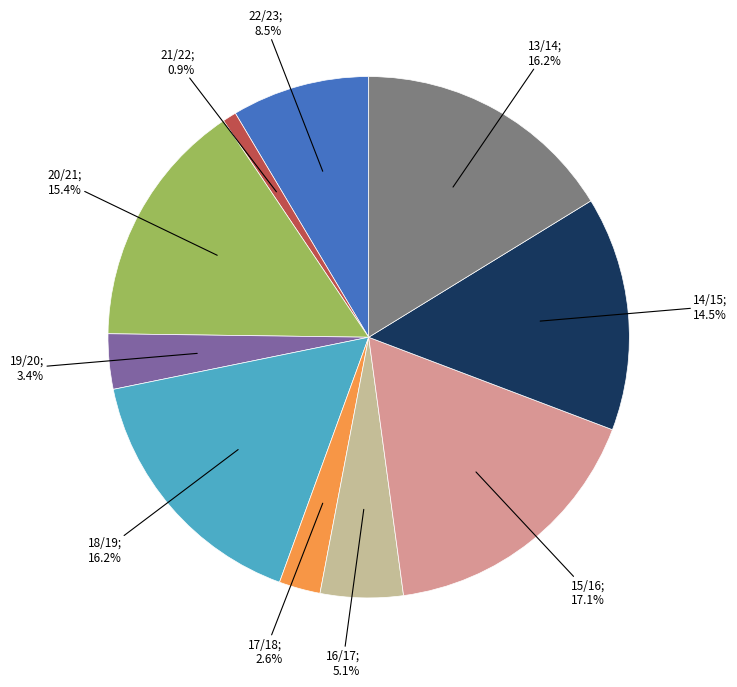

Is there any slice that represents more than half of the pie?

No